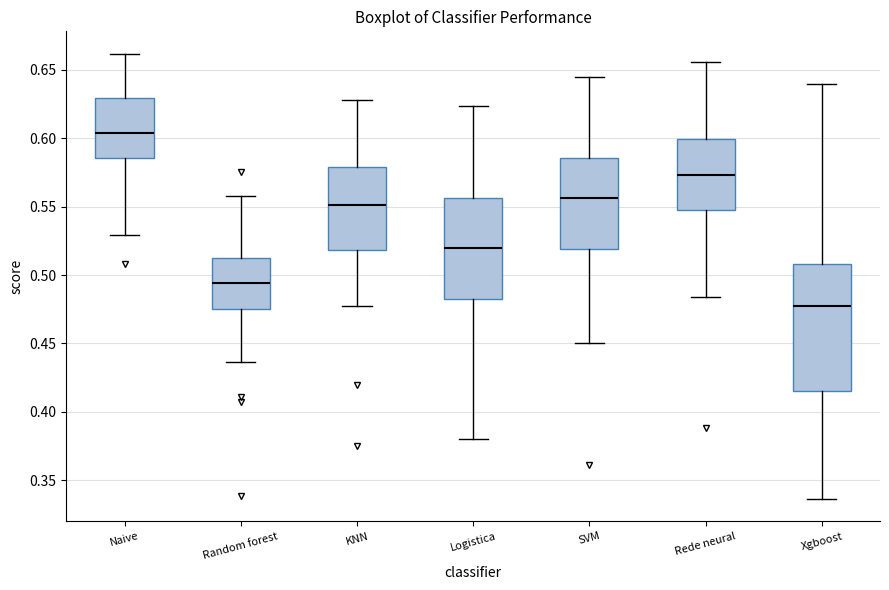

Comparing the boxes themselves (not the whiskers), which one is the tallest?

Xgboost